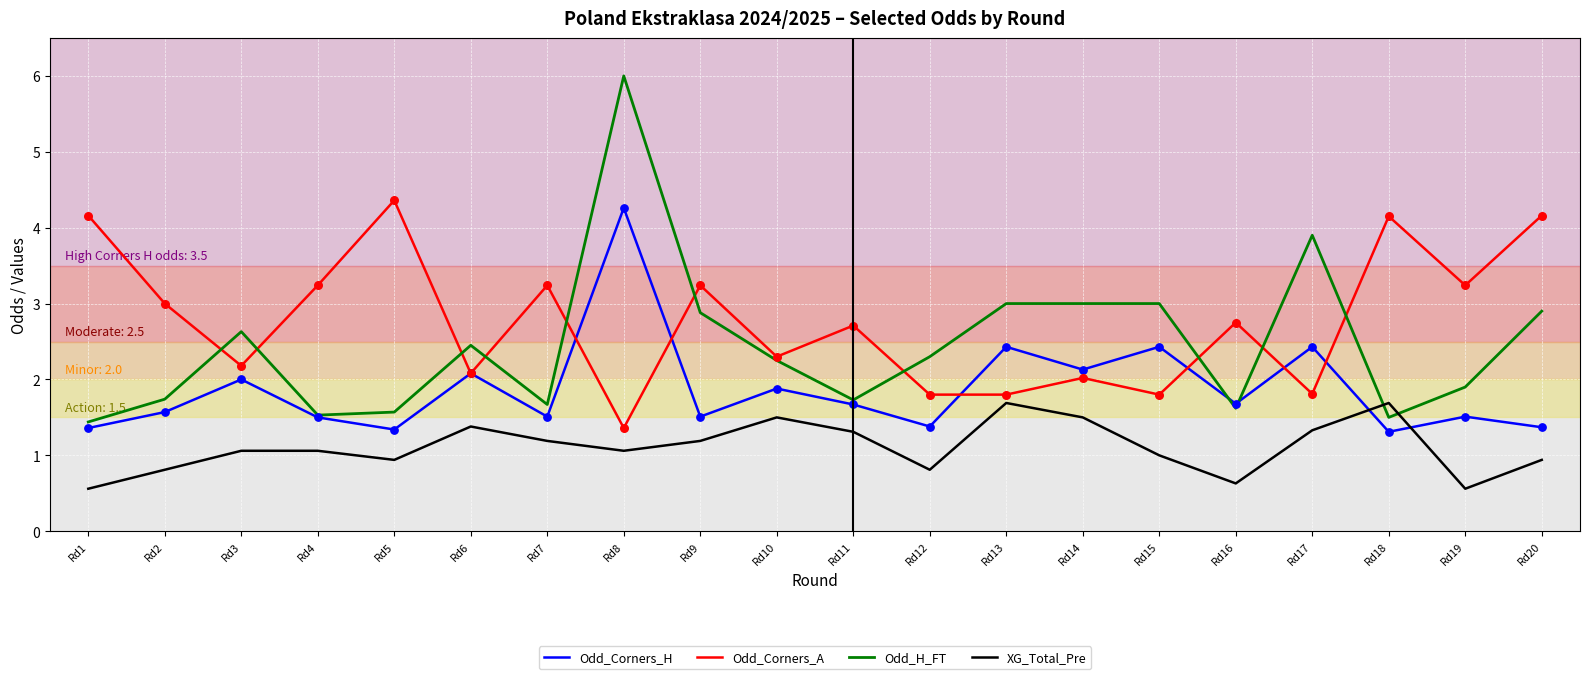

Which series changed the most between Rd12 and Rd20?

Odd_Corners_A